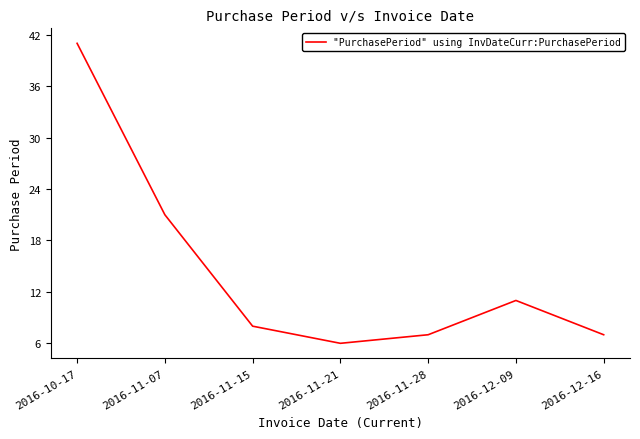

At which label is the value closest to 23?

2016-11-07